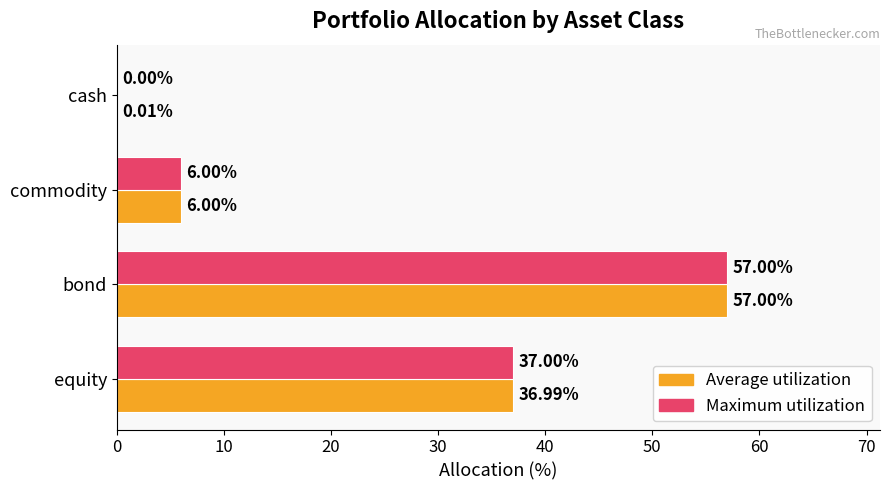

What is the total value across all series at commodity?

12.0